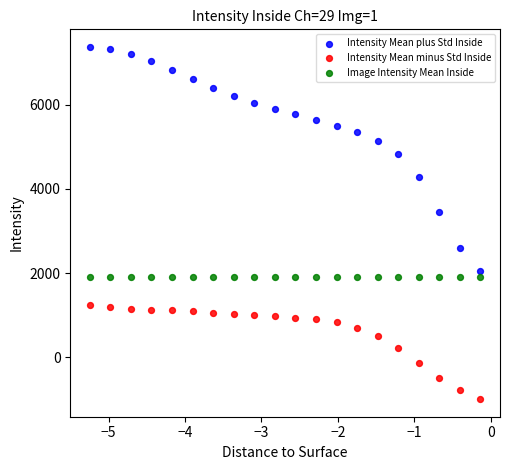

Which series reaches the minimum Y coordinate?

Intensity Mean minus Std Inside